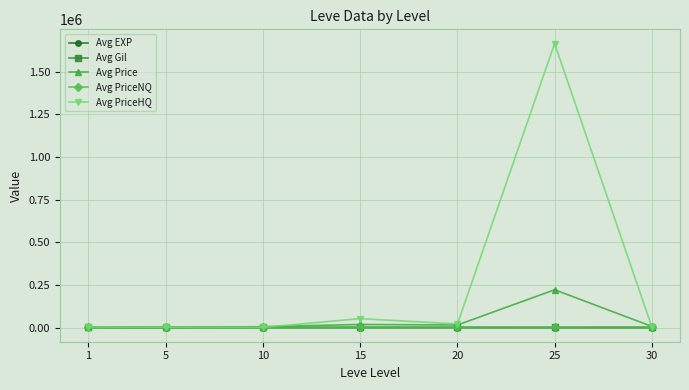

Which series has the largest total across all categories?

Avg PriceHQ